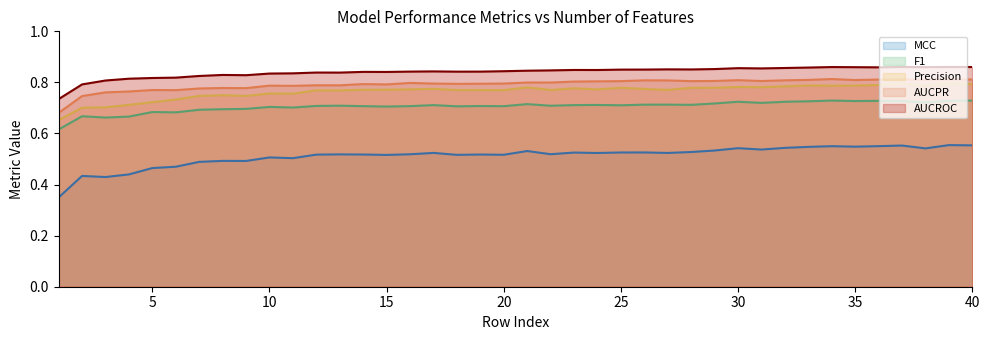

What is the spread (max minus min) of values at 21?

0.3